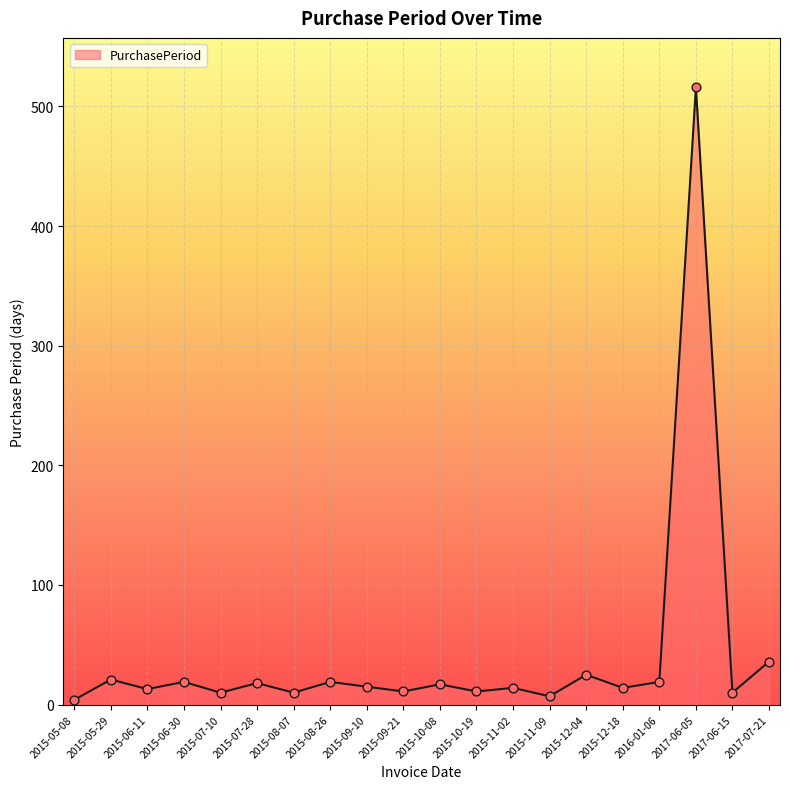

Between 2015-09-21 and 2015-12-04, which is larger?

2015-12-04